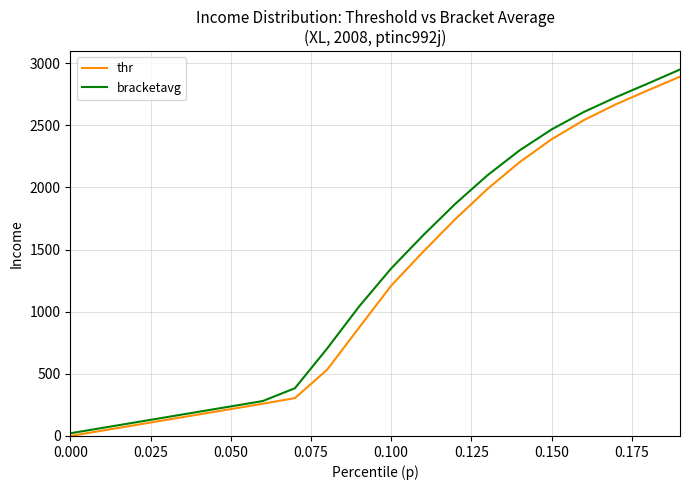

What is the highest value of the bracketavg series?

2949.0